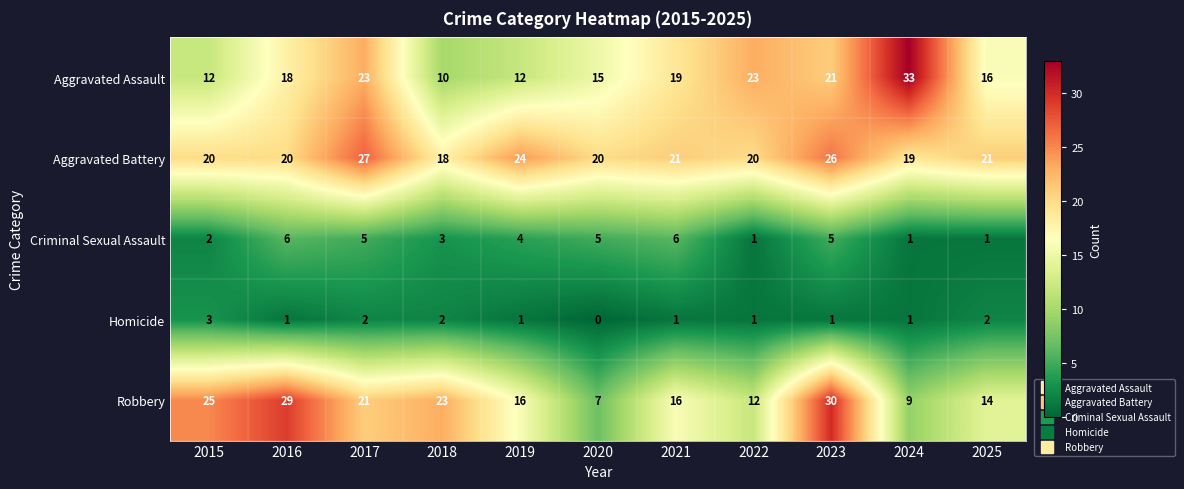

What is the greatest value displayed?

33